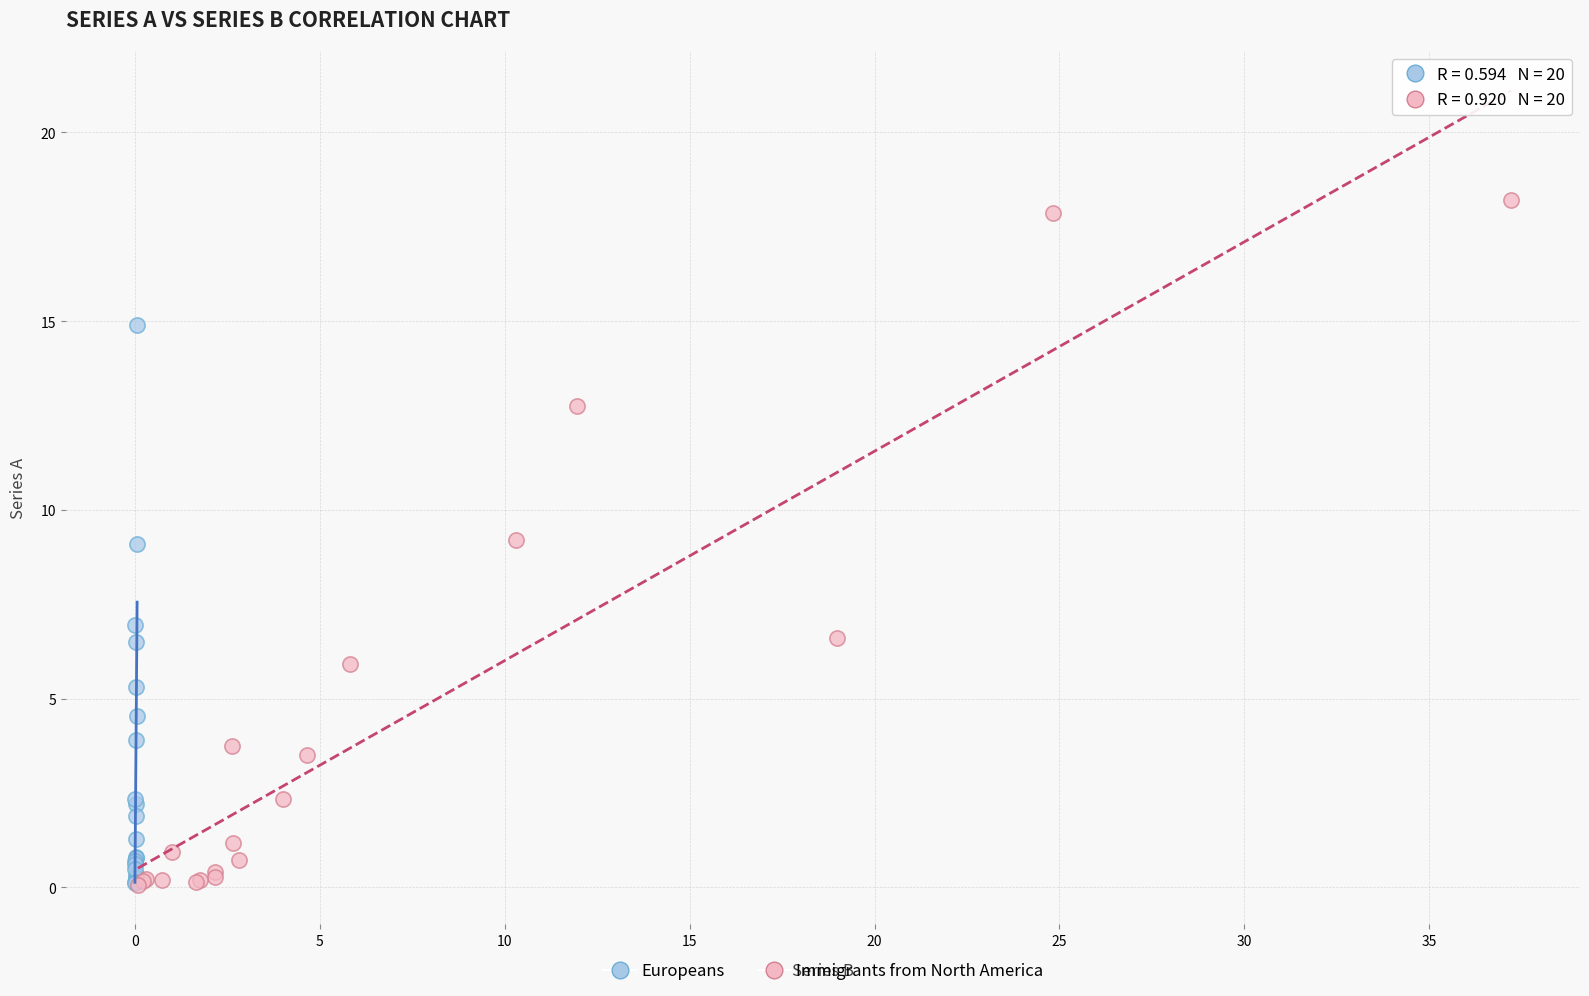

Which series has the widest spread of Y values?

Immigrants from North America